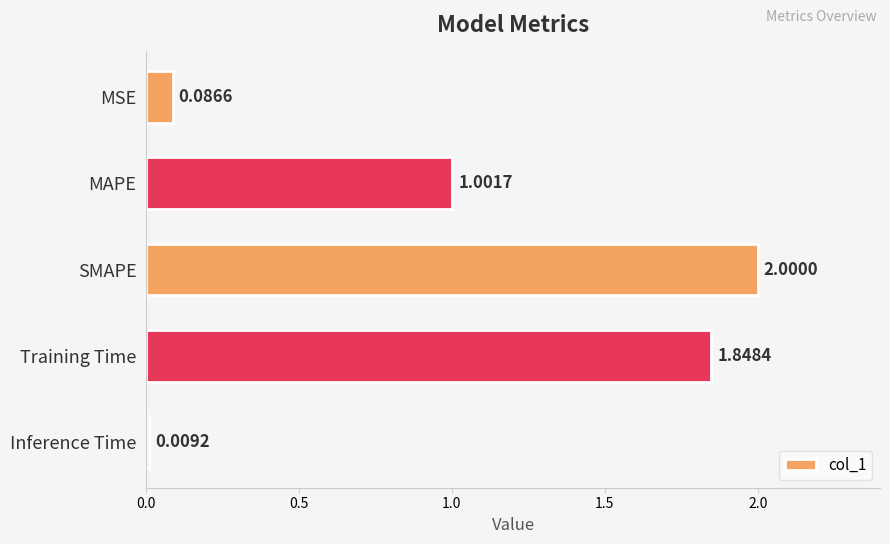

Count the number of data series in this chart.

1